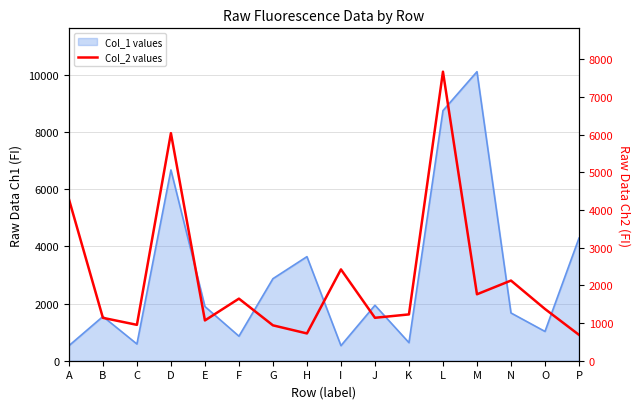

Reading left to right, extract all data points from this chart.

4288	1138	952	6038	1069	1647	939	724	2423	1139	1229	7669	1763	2127	1373	687